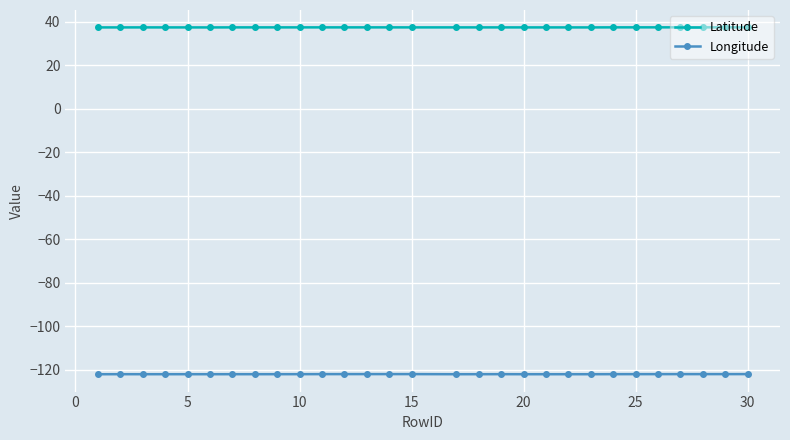

What is the maximum value for Longitude?

-121.9